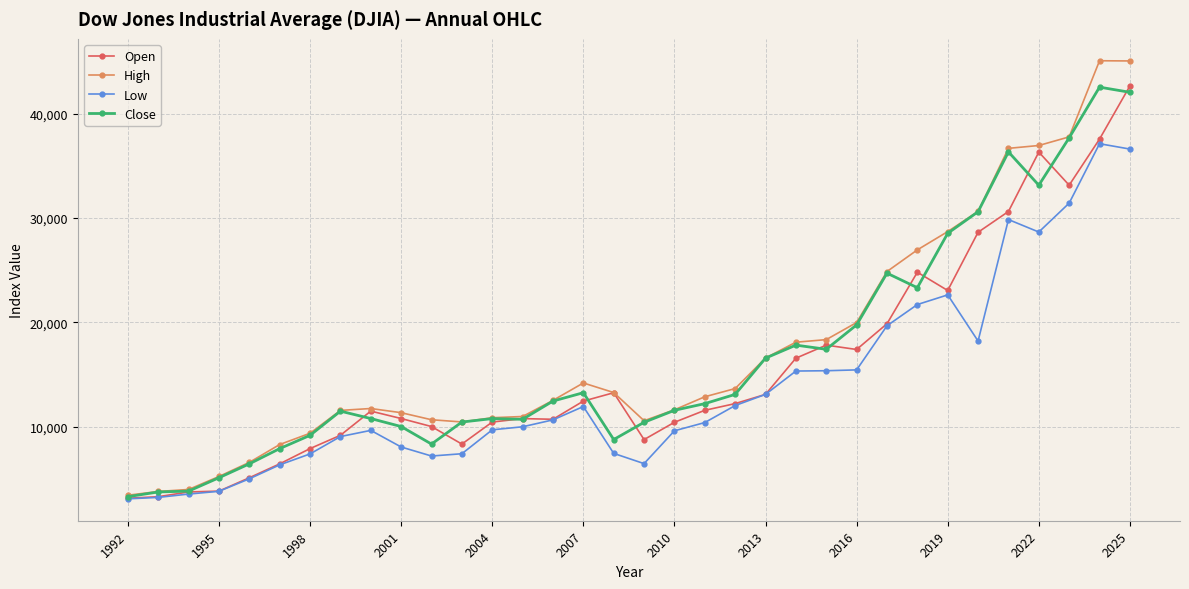

What is the greatest value displayed?

45073.6